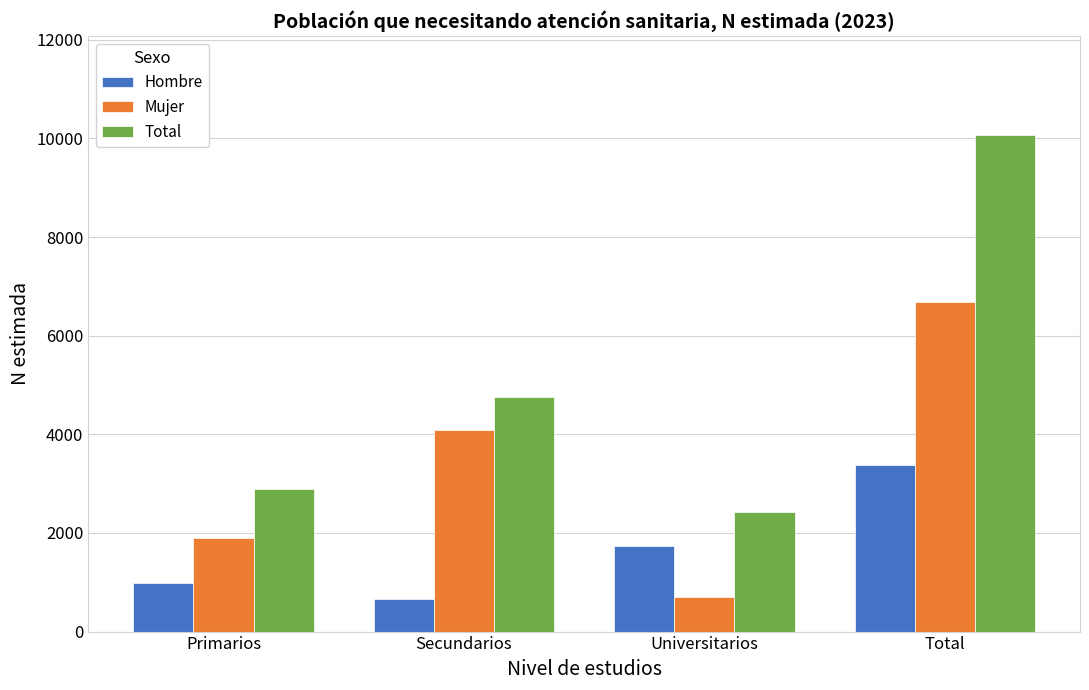

Reading right to left, extract all data points from this chart.

Hombre: Total=3385	Universitarios=1731	Secundarios=660	Primarios=995
Mujer: Total=6679	Universitarios=692	Secundarios=4089	Primarios=1898
Total: Total=10064	Universitarios=2423	Secundarios=4748	Primarios=2893